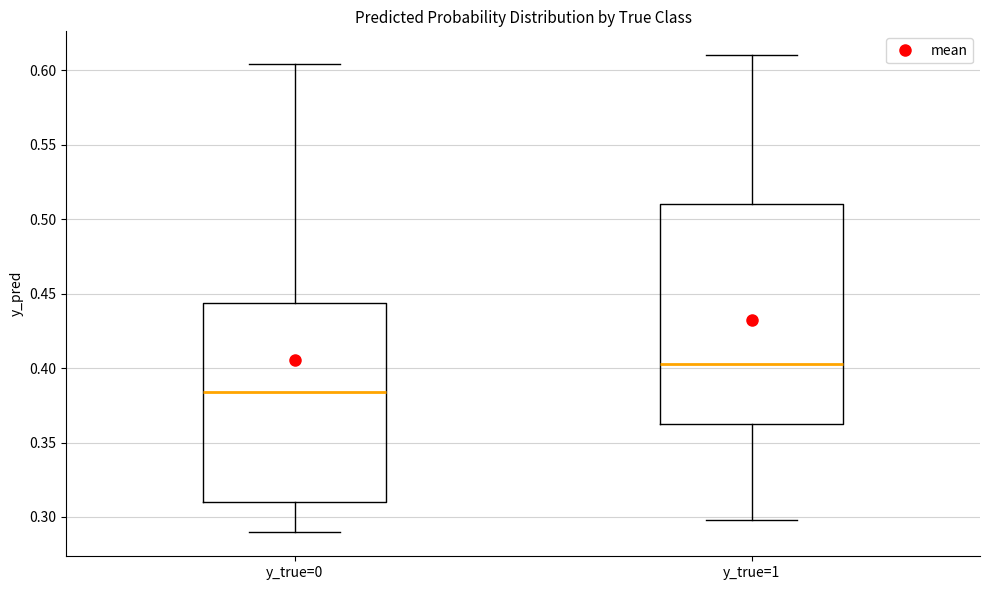

Which box's median line is the highest?

y_true=1